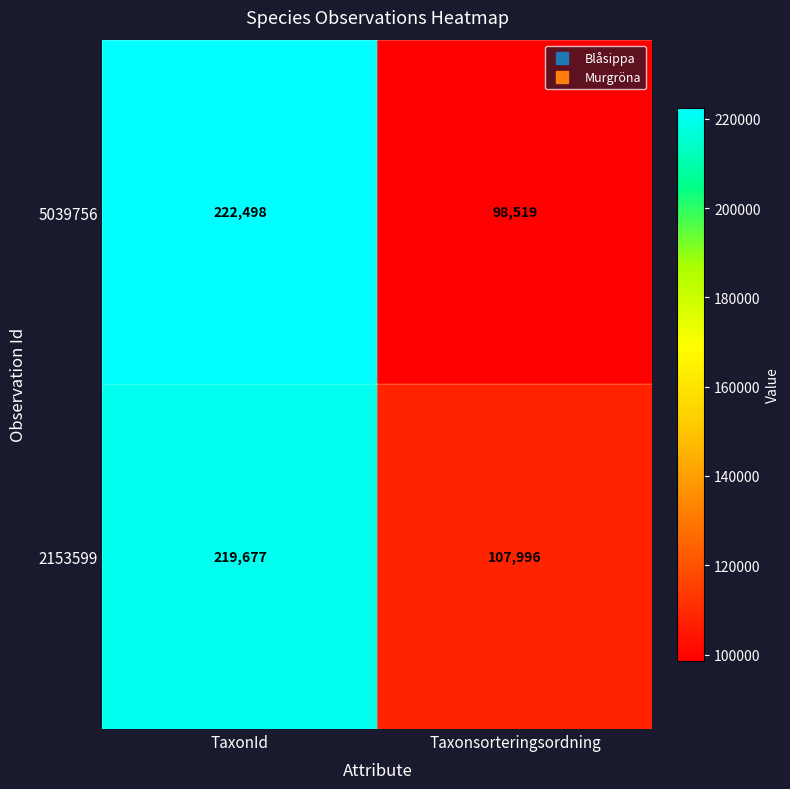

What is the greatest value displayed?

222498